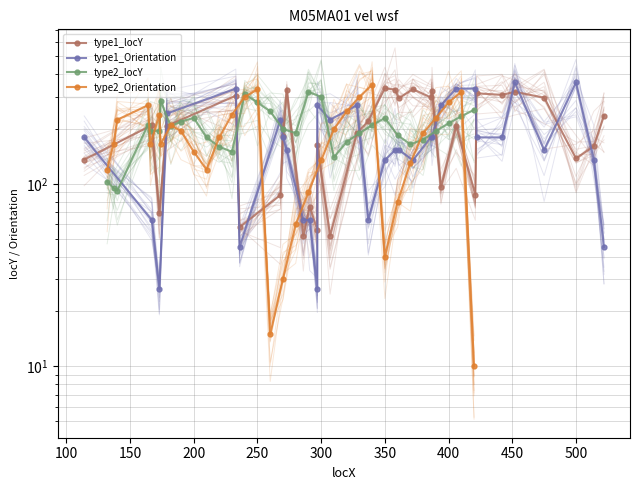

Reading right to left, extract all data points from this chart.

type1_locY: 237.0	161.0	138.0	297.0	320.0	308.0	314.0	87.0	208.0	96.0	324.0	298.0	331.0	295.0	329.0	335.0	221.0	190.0	52.0	164.0	56.0	75.0	52.0	328.0	183.0	87.0	58.0	305.0	208.0	69.0	210.0	136.0
type1_Orientation: 45.0	135.0	360.0	153.4	360.0	180.0	180.0	333.4	333.4	270.0	180.0	180.0	135.0	153.4	153.4	135.0	63.4	270.0	225.0	270.0	26.6	63.4	63.4	153.4	180.0	225.0	45.0	333.4	243.4	26.6	63.4	180.0
type2_locY: 255.0	235.0	215.0	195.0	175.0	165.0	185.0	230.0	210.0	190.0	170.0	140.0	300.0	320.0	190.0	200.0	250.0	280.0	310.0	150.0	160.0	180.0	230.0	220.0	207.0	285.0	196.0	195.0	211.0	92.0	95.0	103.0
type2_Orientation: 10.0	320.0	280.0	230.0	190.0	130.0	80.0	40.0	350.0	300.0	250.0	200.0	135.0	90.0	60.0	30.0	15.0	330.0	300.0	240.0	180.0	120.0	150.0	195.0	210.0	165.0	240.0	165.0	270.0	225.0	165.0	120.0